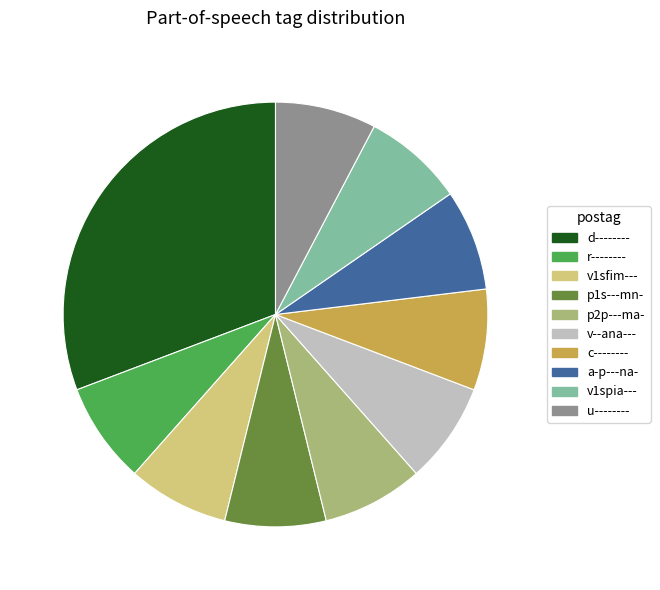

The v--ana--- slice represents 8% of the pie. True or false?

True